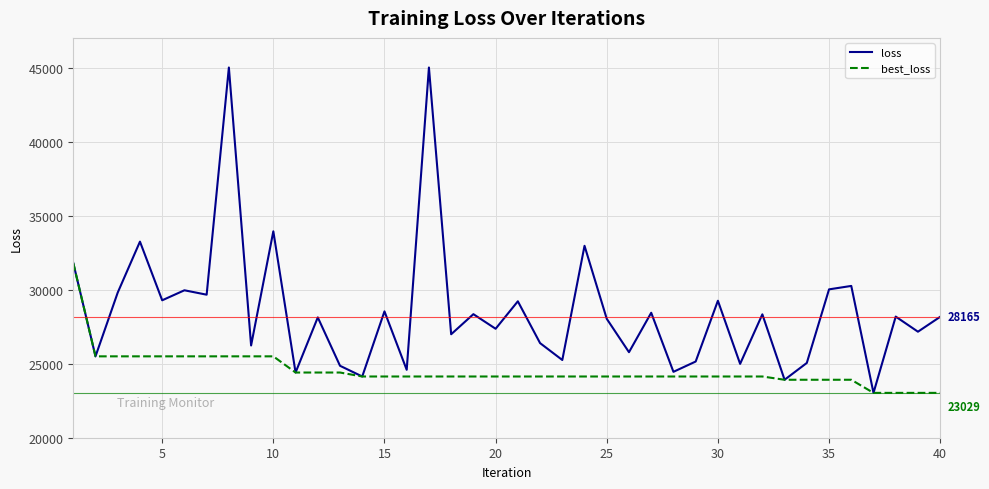

Which series has the widest spread of values?

loss